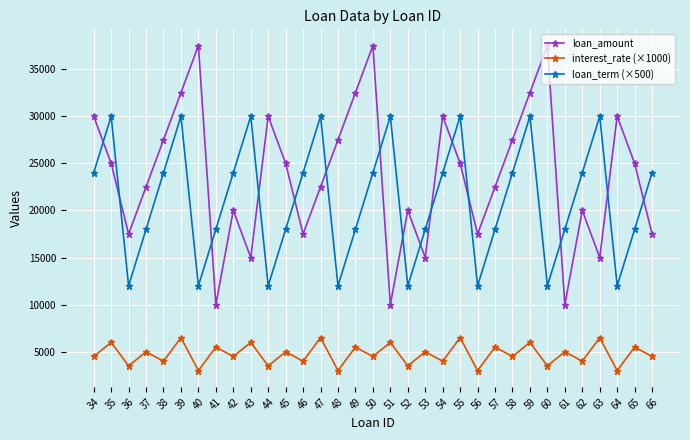

The interest_rate (×1000) series shows 2107.7 at 65. True or false?

False